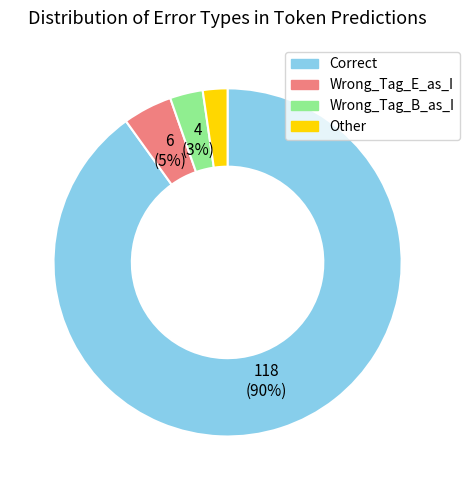

The Correct slice represents 90% of the pie. True or false?

True